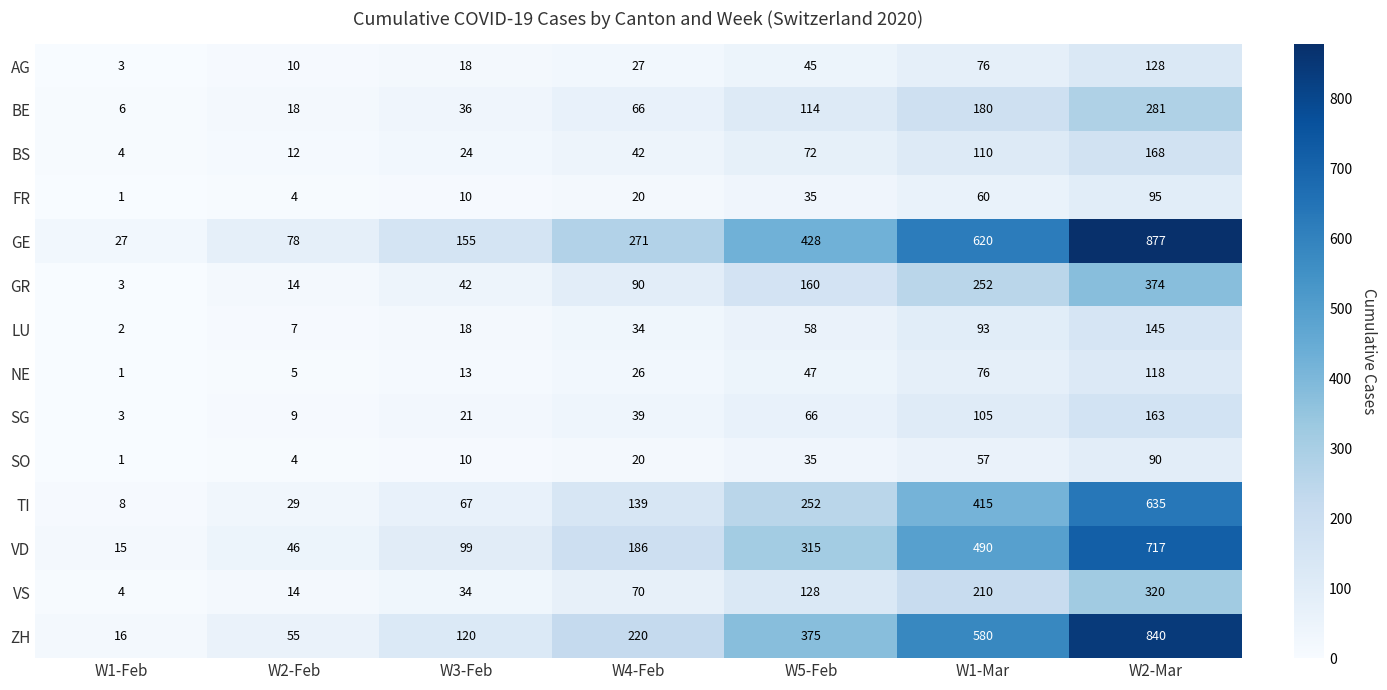

Where is TI nearest to the value 321?

W5-Feb